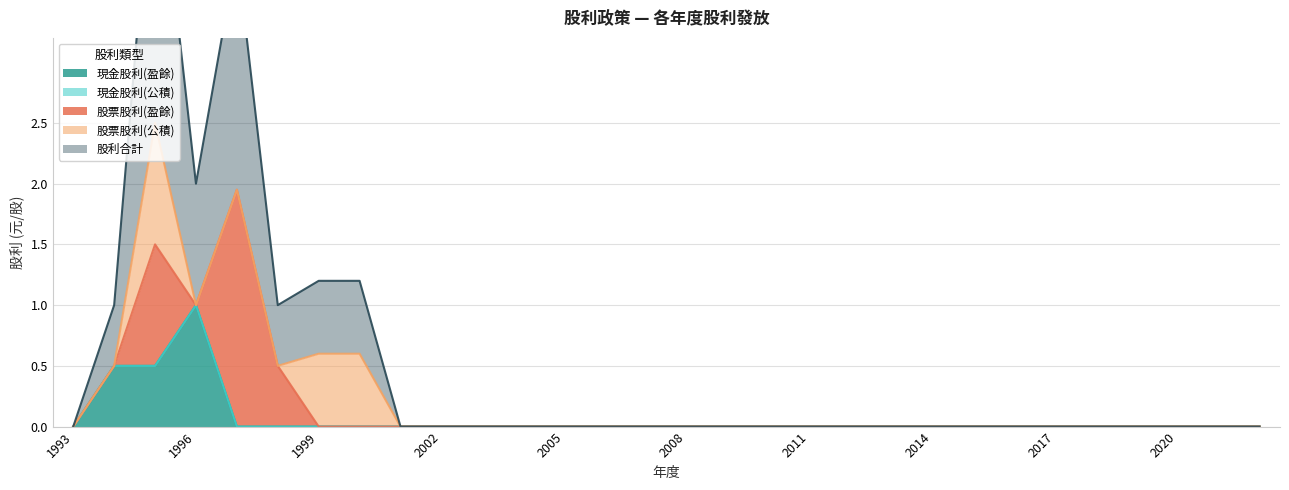

How many interior local valleys does the 股利合計 series have?

2